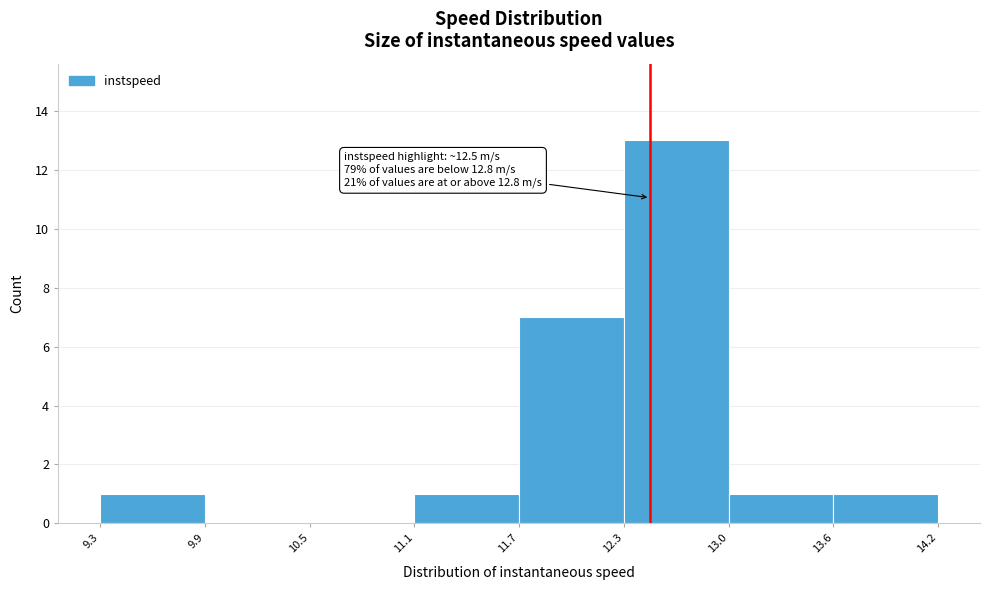

Over which range of the x-axis is the bar tallest?

12.3 to 13.0